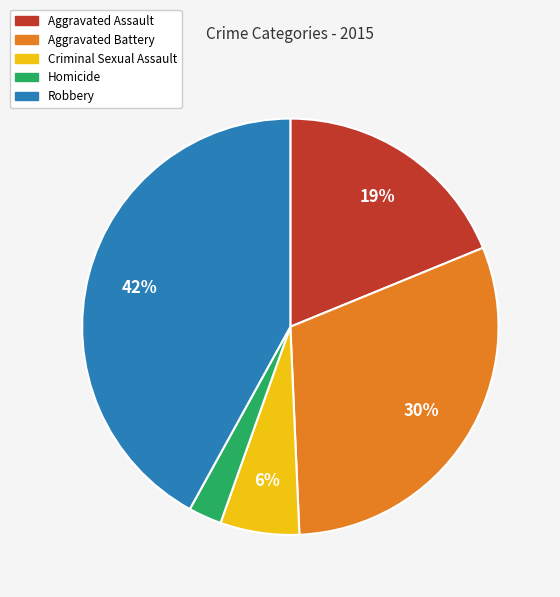

To the nearest percent, what is the difference between the Robbery and Aggravated Assault slice percentages?

23%